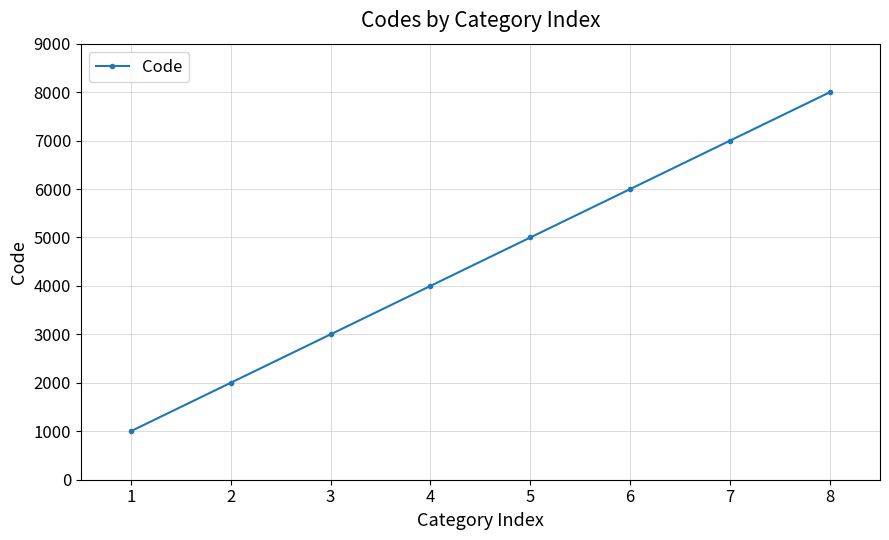

What is the change in value from 4 to 7?

+3000